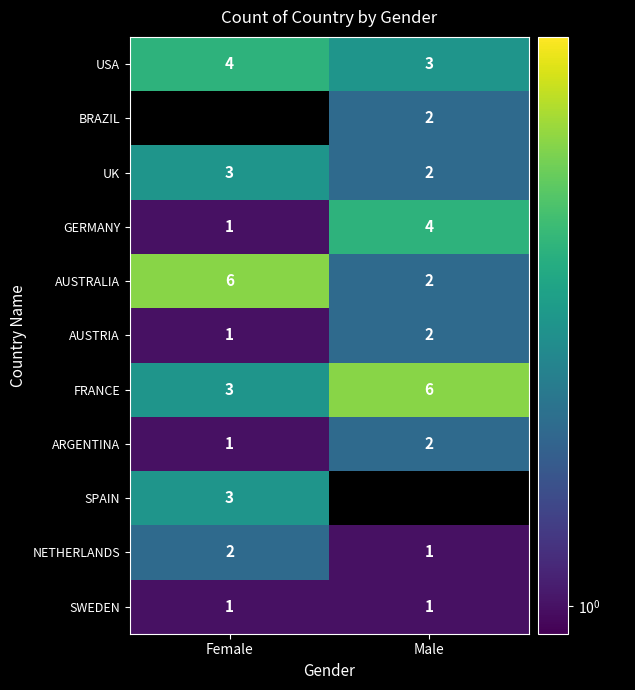

Is it true that USA equals 1.0 at Female?

False